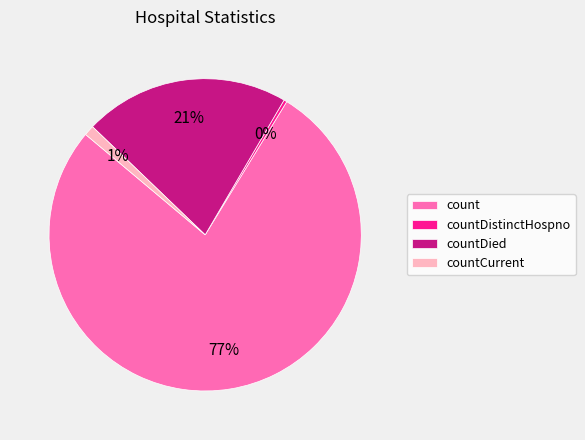

The countDied slice represents 32% of the pie. True or false?

False